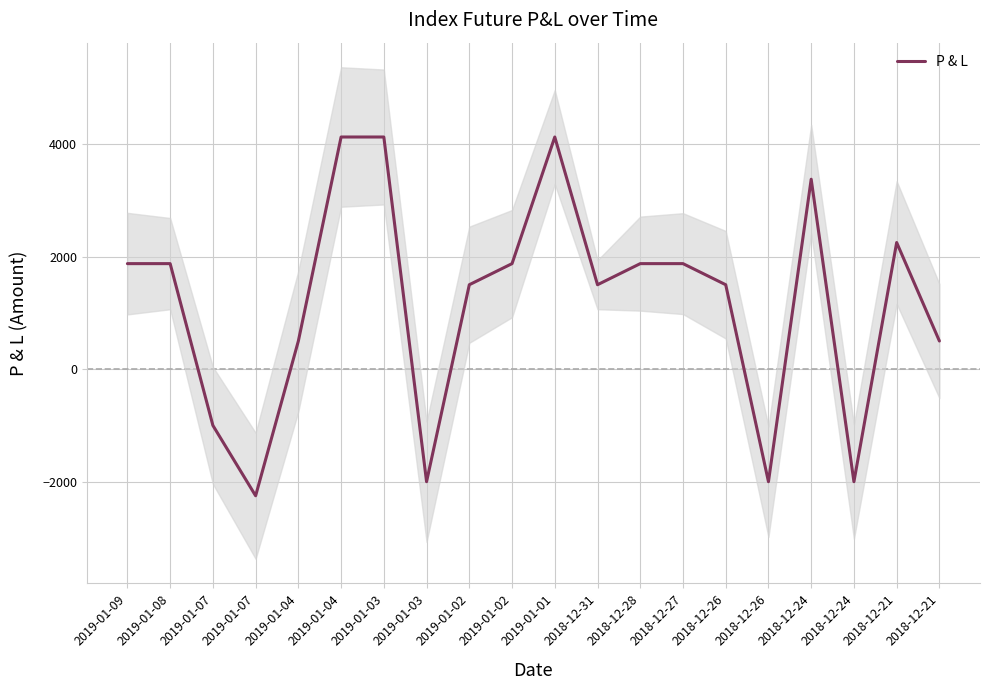

True or false: the data shows 4125 at 2019-01-01.

True